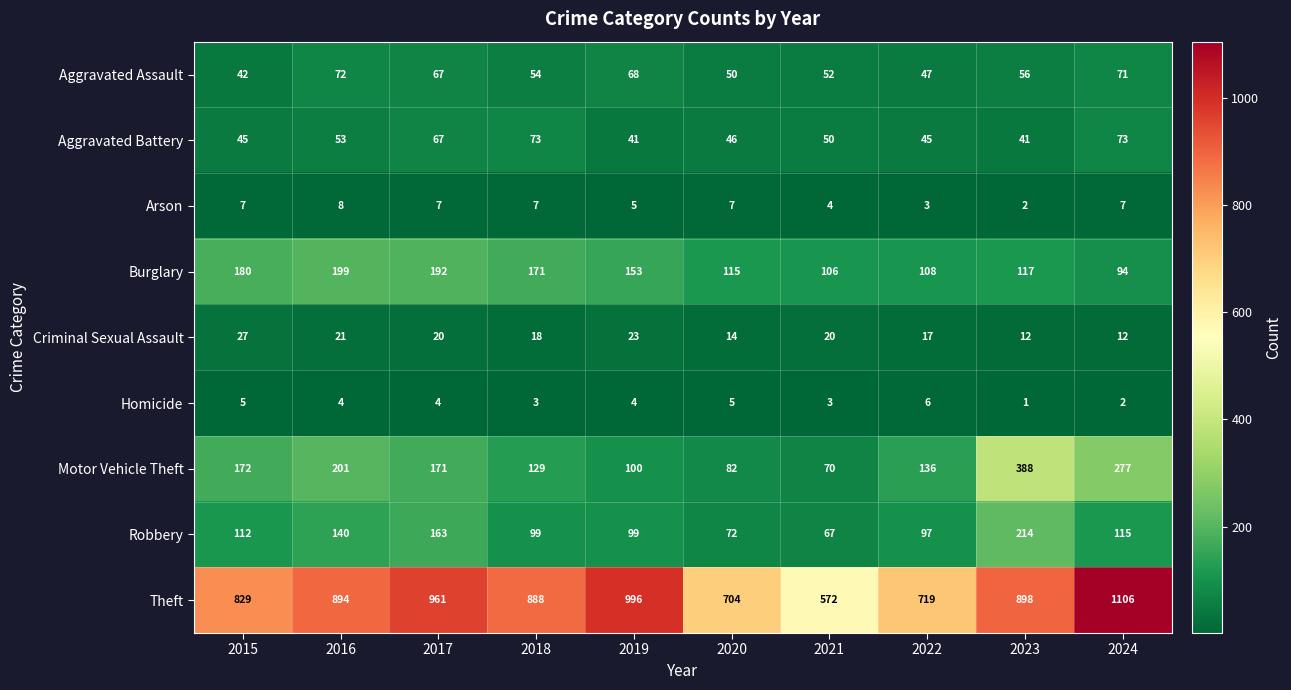

At which label does Theft reach its minimum?

2021